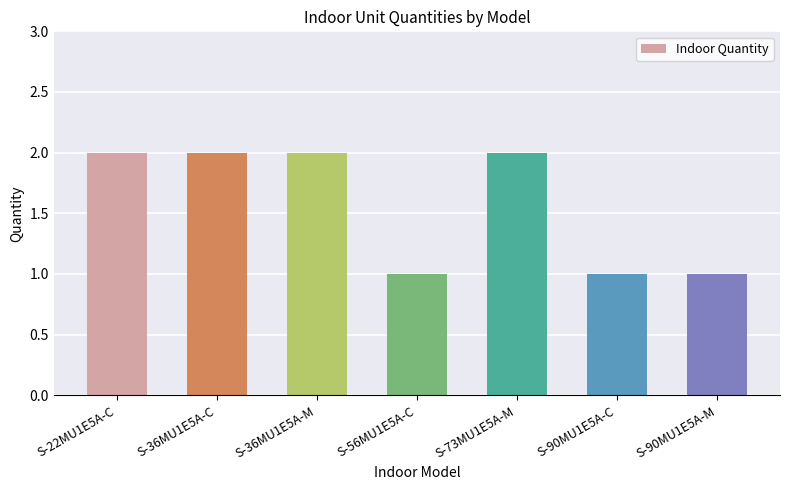

True or false: the data shows 3 at S-36MU1E5A-M.

False